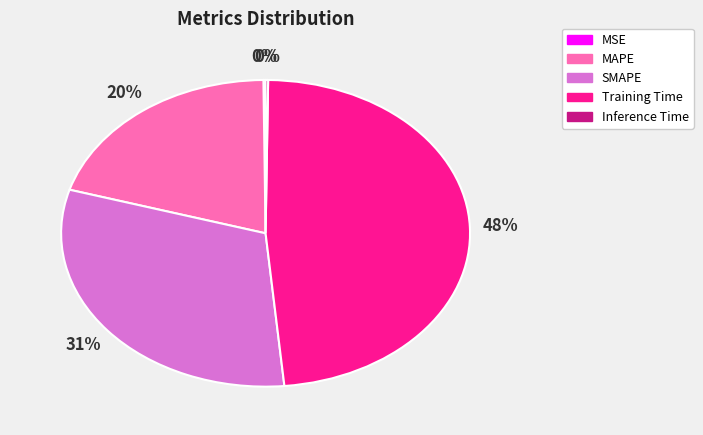

Is MAPE the majority of the pie?

No